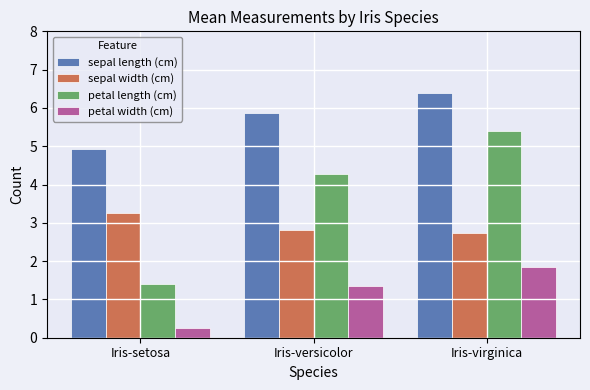

At which category does the chart reach its peak across all series?

Iris-virginica